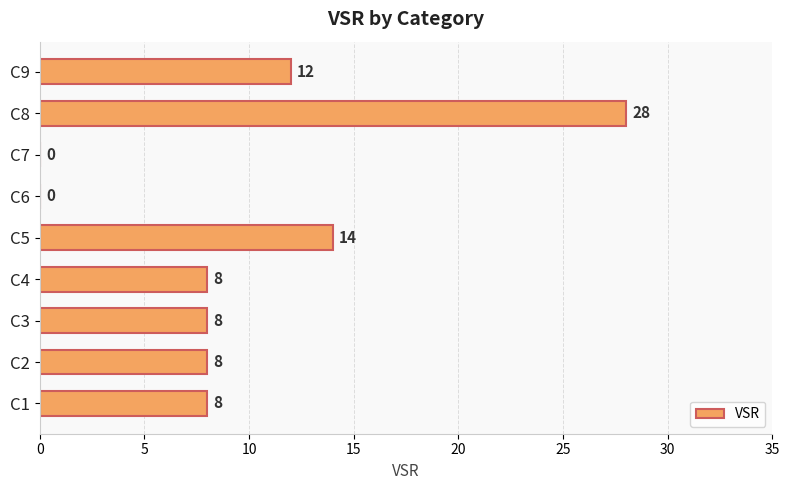

What is the average value?

10